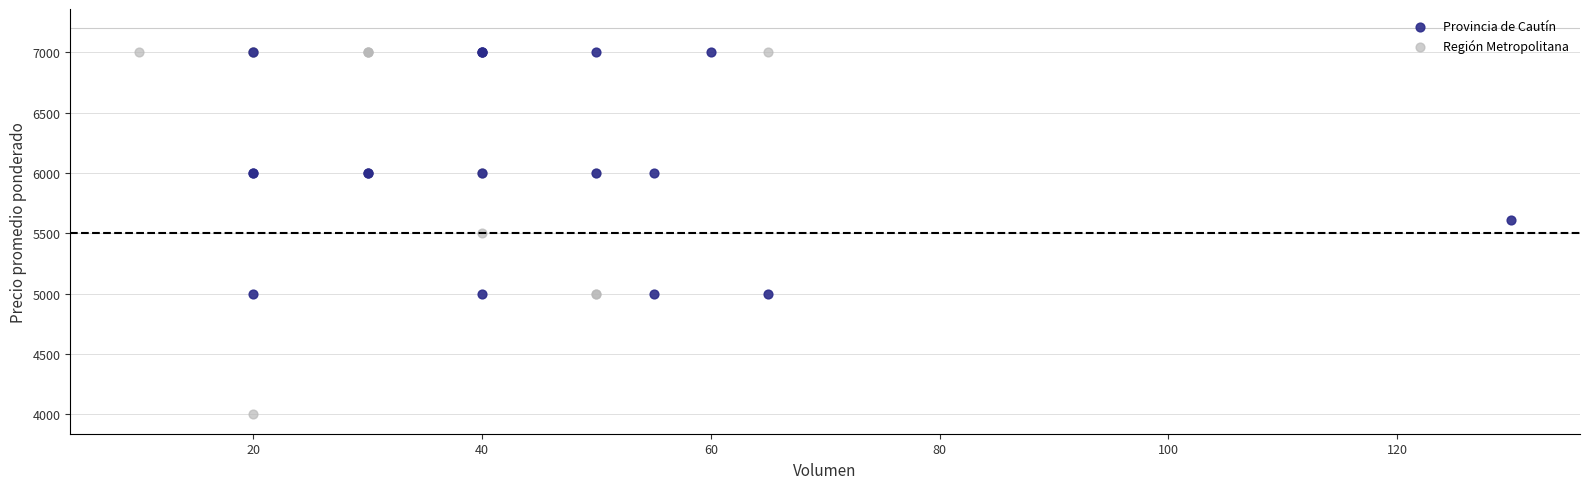

Which series has the widest spread of Y values?

Región Metropolitana